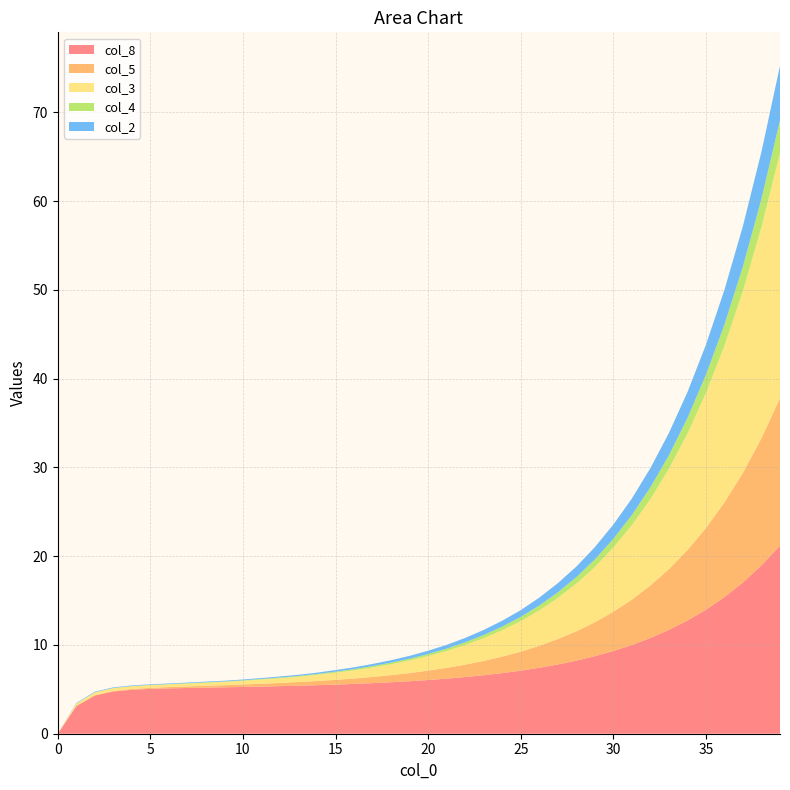

Reading left to right, what are all the values shown in this chart?

col_8: 0=0.0	1=3.1	2=4.3	3=4.8	4=5.0	5=5.0	6=5.1	7=5.2	8=5.2	9=5.2	10=5.3	11=5.3	12=5.4	13=5.4	14=5.5	15=5.5	16=5.6	17=5.7	18=5.8	19=5.9	20=6.0	21=6.2	22=6.4	23=6.6	24=6.8	25=7.1	26=7.4	27=7.8	28=8.2	29=8.7	30=9.3	31=10.0	32=10.8	33=11.7	34=12.7	35=14.0	36=15.4	37=17.0	38=19.0	39=21.2
col_5: 0=0.0	1=0.0	2=0.0	3=0.1	4=0.1	5=0.1	6=0.1	7=0.2	8=0.2	9=0.2	10=0.3	11=0.3	12=0.4	13=0.4	14=0.5	15=0.5	16=0.6	17=0.7	18=0.8	19=0.9	20=1.1	21=1.2	22=1.4	23=1.6	24=1.9	25=2.1	26=2.5	27=2.9	28=3.3	29=3.8	30=4.4	31=5.1	32=5.9	33=6.8	34=7.9	35=9.2	36=10.7	37=12.4	38=14.3	39=16.6
col_3: 0=0.0	1=0.3	2=0.3	3=0.3	4=0.3	5=0.3	6=0.3	7=0.3	8=0.3	9=0.4	10=0.4	11=0.5	12=0.5	13=0.6	14=0.7	15=0.8	16=0.9	17=1.1	18=1.2	19=1.4	20=1.6	21=1.9	22=2.2	23=2.6	24=3.0	25=3.4	26=4.0	27=4.6	28=5.4	29=6.2	30=7.2	31=8.4	32=9.7	33=11.3	34=13.1	35=15.2	36=17.7	37=20.5	38=23.8	39=27.6
col_4: 0=0.0	1=0.0	2=0.0	3=0.0	4=0.0	5=0.0	6=0.0	7=0.0	8=0.1	9=0.1	10=0.1	11=0.1	12=0.1	13=0.1	14=0.1	15=0.1	16=0.1	17=0.2	18=0.2	19=0.2	20=0.2	21=0.3	22=0.3	23=0.4	24=0.4	25=0.5	26=0.6	27=0.6	28=0.7	29=0.8	30=1.0	31=1.1	32=1.3	33=1.5	34=1.8	35=2.0	36=2.4	37=2.8	38=3.2	39=3.7
col_2: 0=0.0	1=0.1	2=0.1	3=0.1	4=0.1	5=0.1	6=0.1	7=0.1	8=0.1	9=0.1	10=0.1	11=0.1	12=0.1	13=0.1	14=0.1	15=0.2	16=0.2	17=0.2	18=0.3	19=0.3	20=0.4	21=0.4	22=0.5	23=0.6	24=0.7	25=0.8	26=0.9	27=1.0	28=1.2	29=1.4	30=1.6	31=1.9	32=2.2	33=2.5	34=2.9	35=3.4	36=3.9	37=4.5	38=5.3	39=6.1